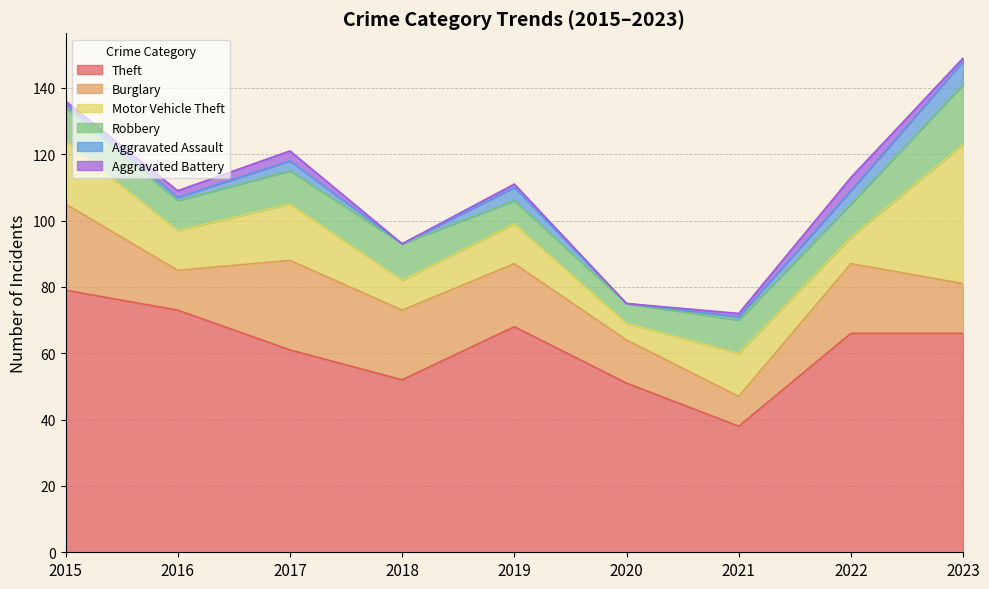

What is the sum of the Robbery values at 2022 and 2021?

20